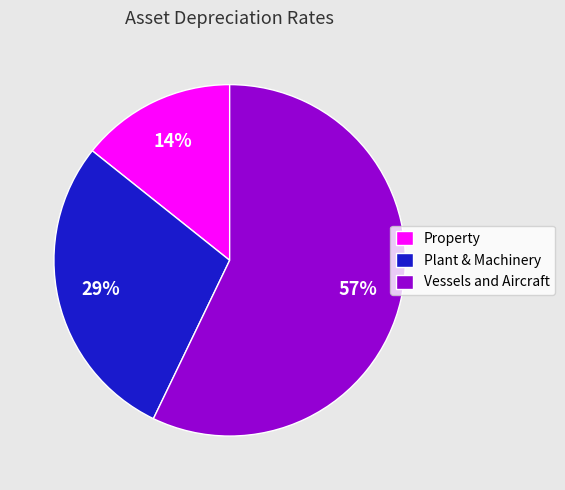

True or false: Vessels and Aircraft accounts for 68% of the total.

False